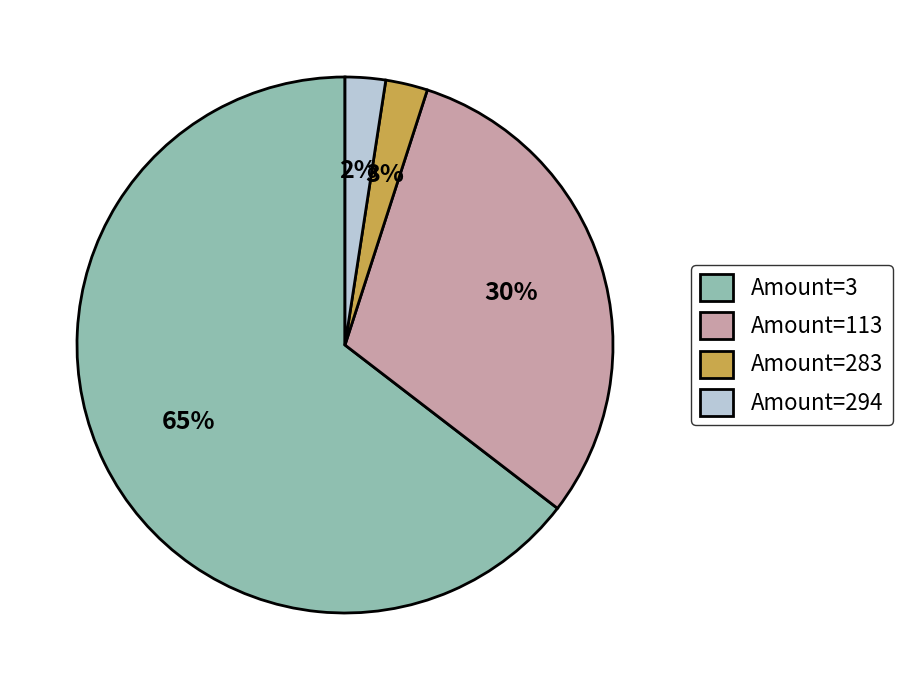

Combined, do Amount=283 and Amount=3 account for over 50%?

Yes